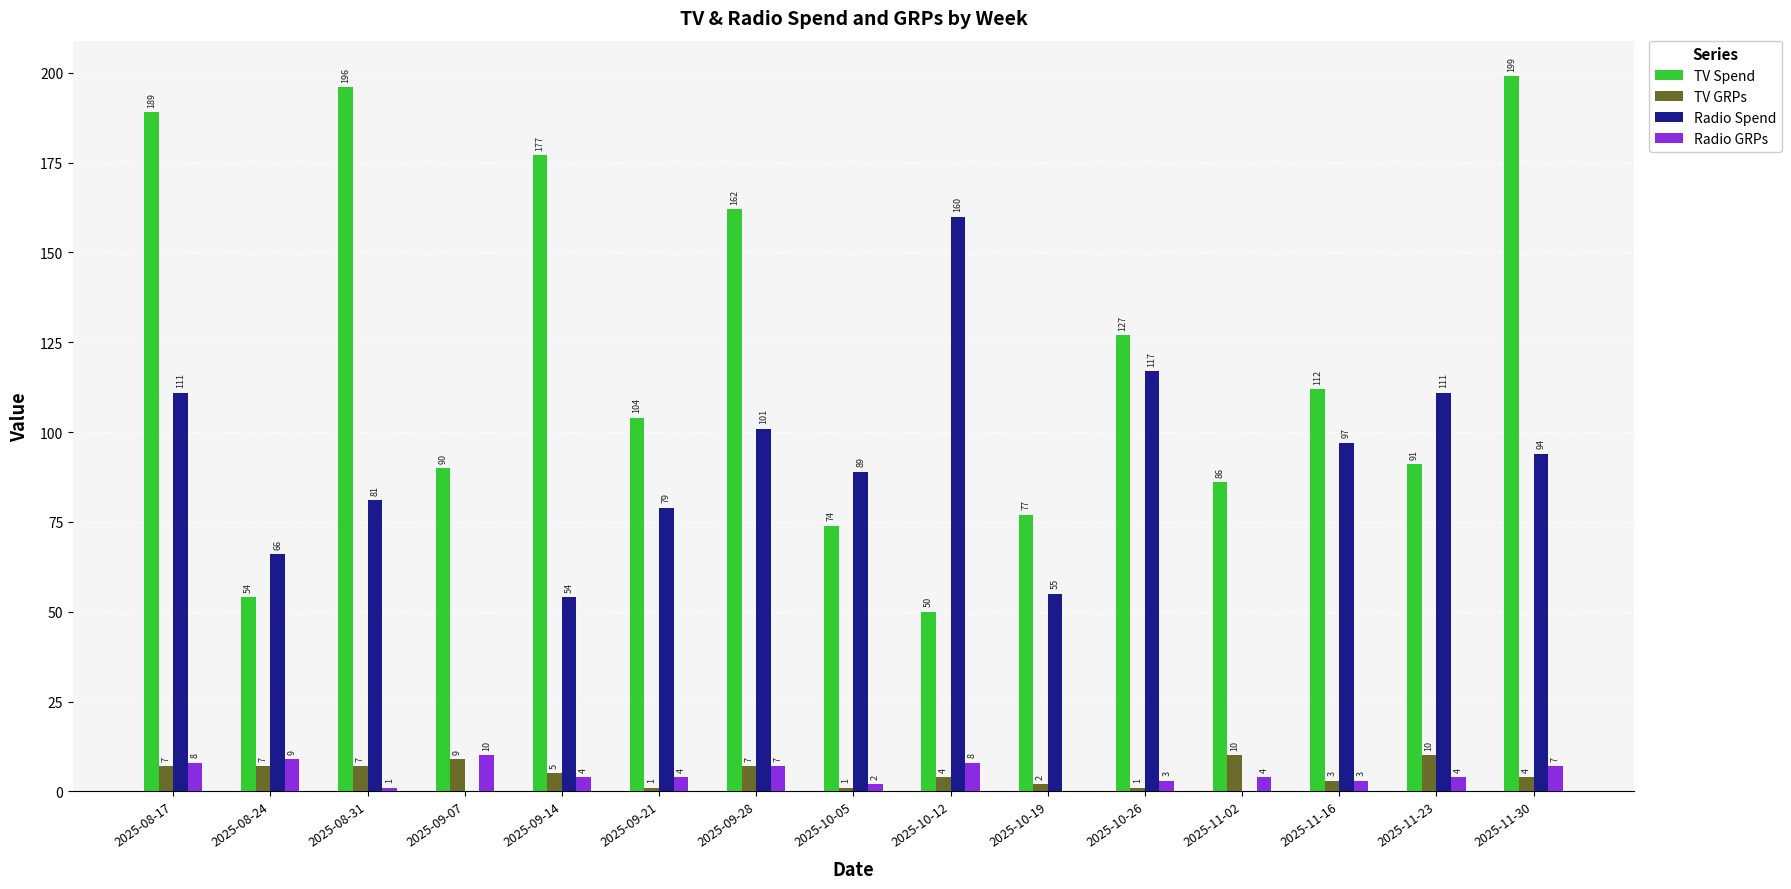

Is it true that TV Spend equals 260 at 2025-11-30?

False